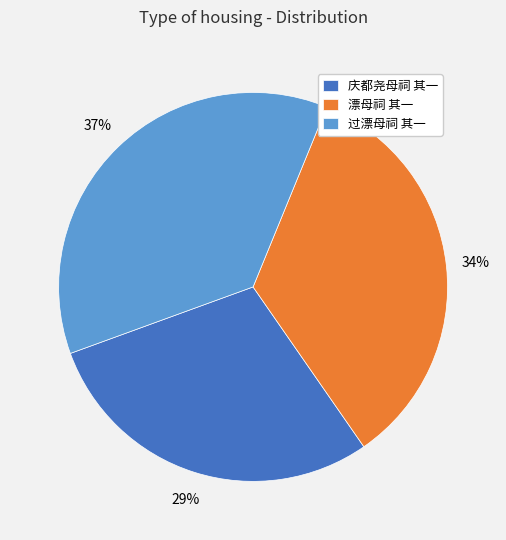

To the nearest percent, what portion does 庆都尧母祠 其一 represent?

29%